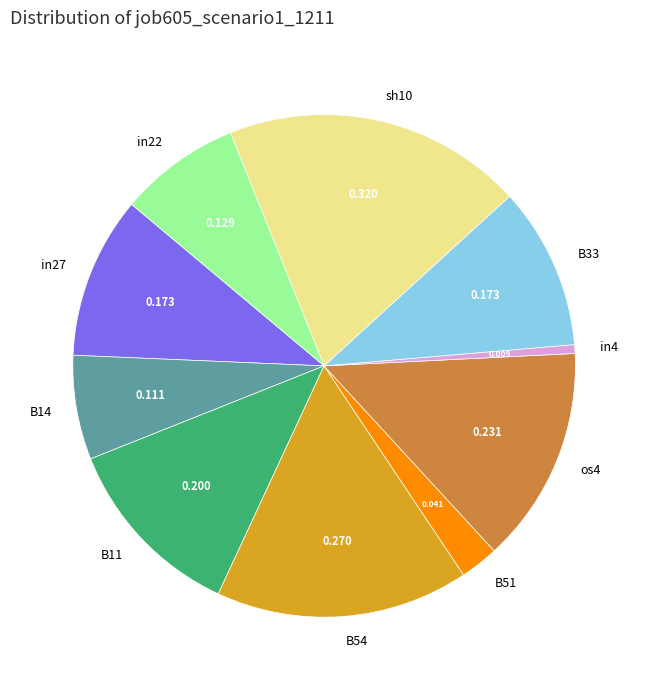

Is there any slice that represents more than half of the pie?

No